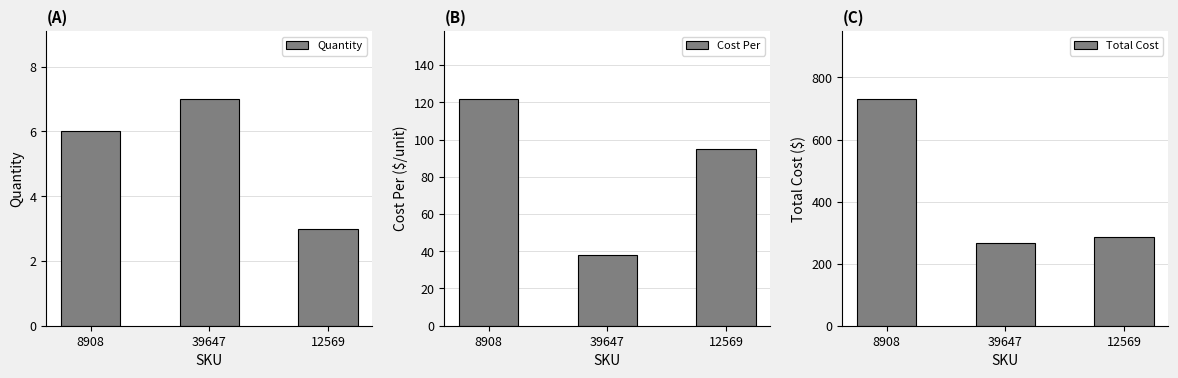

How many data points in Cost Per are above 94?

2